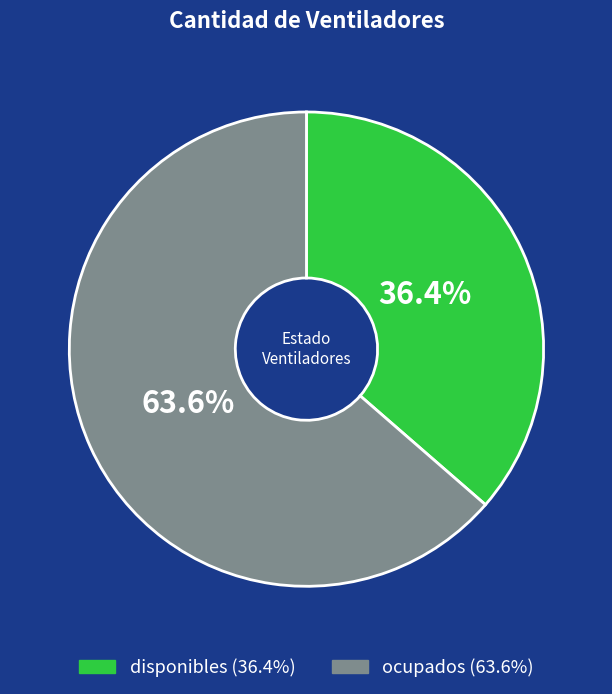

What percentage do disponibles and ocupados together represent?

100.0%